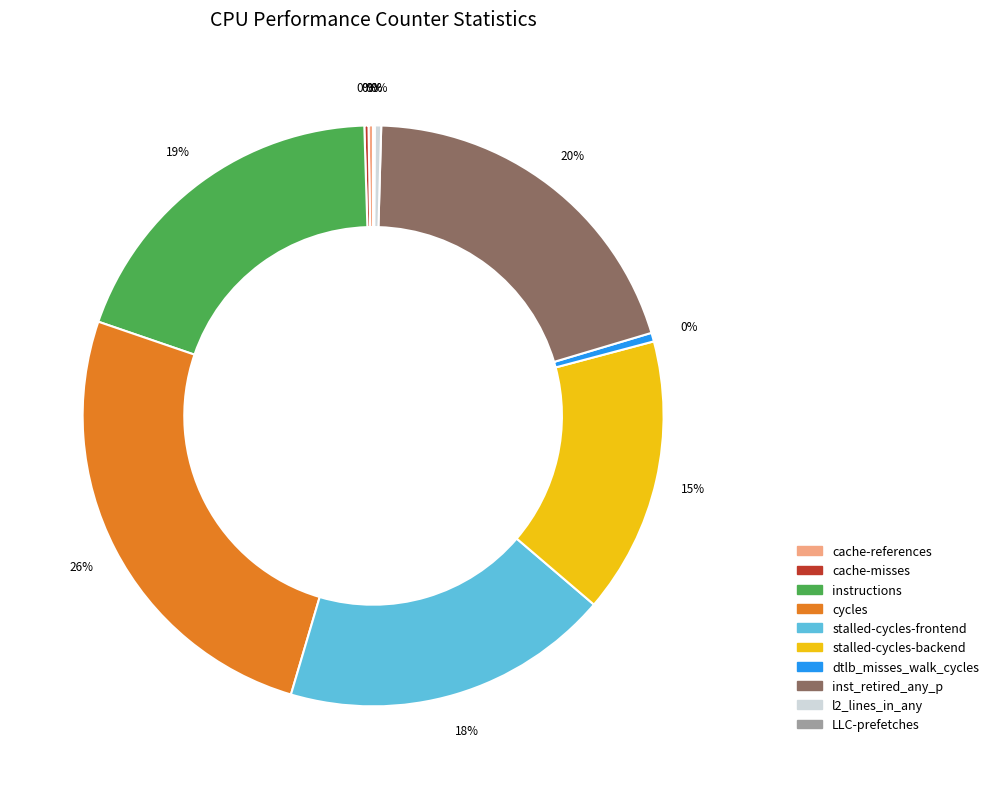

Does inst_retired_any_p represent more than half of the total?

No